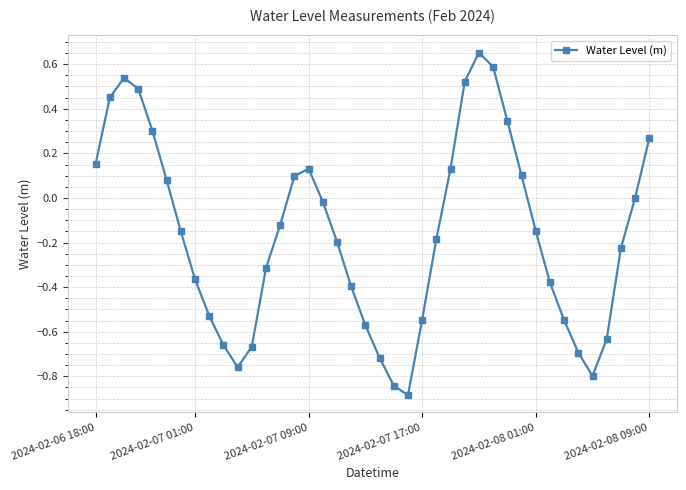

What is the minimum value shown in the chart?

-0.9